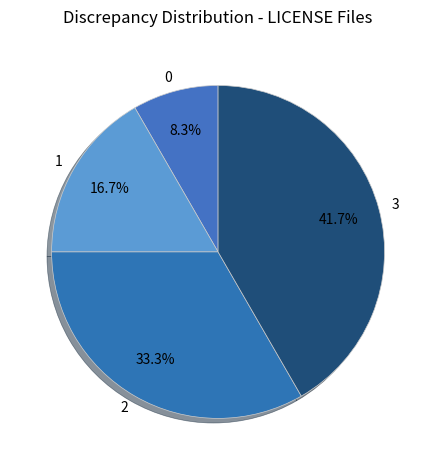

Which has a higher value, 2 or 1?

2